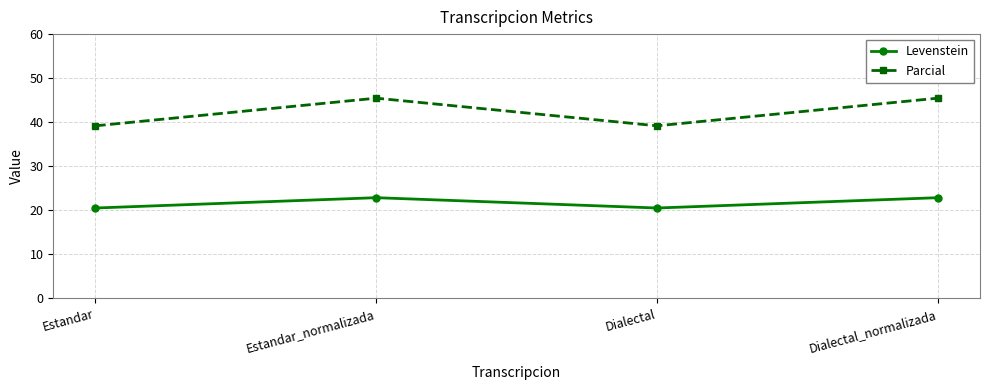

What is the value of the Levenstein point at the 1st from the left?

20.5